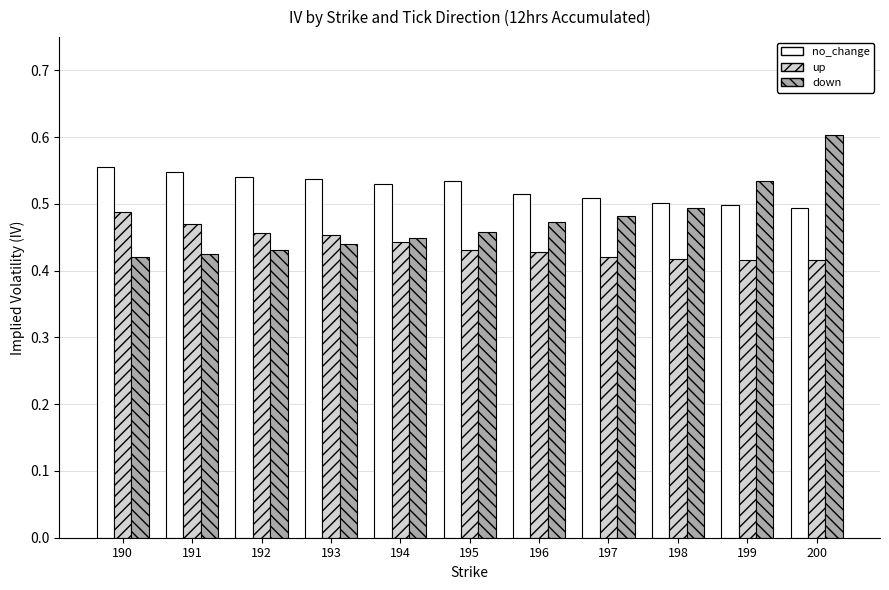

What are all the series names shown in the legend?

no_change, up, down